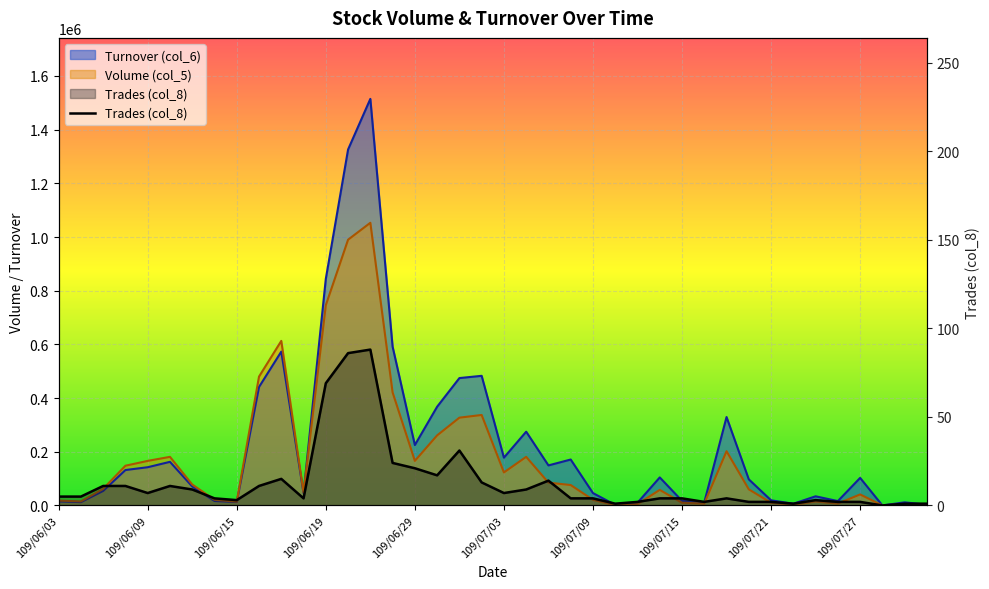

The chart shows a value of 0 at 37. True or false?

True